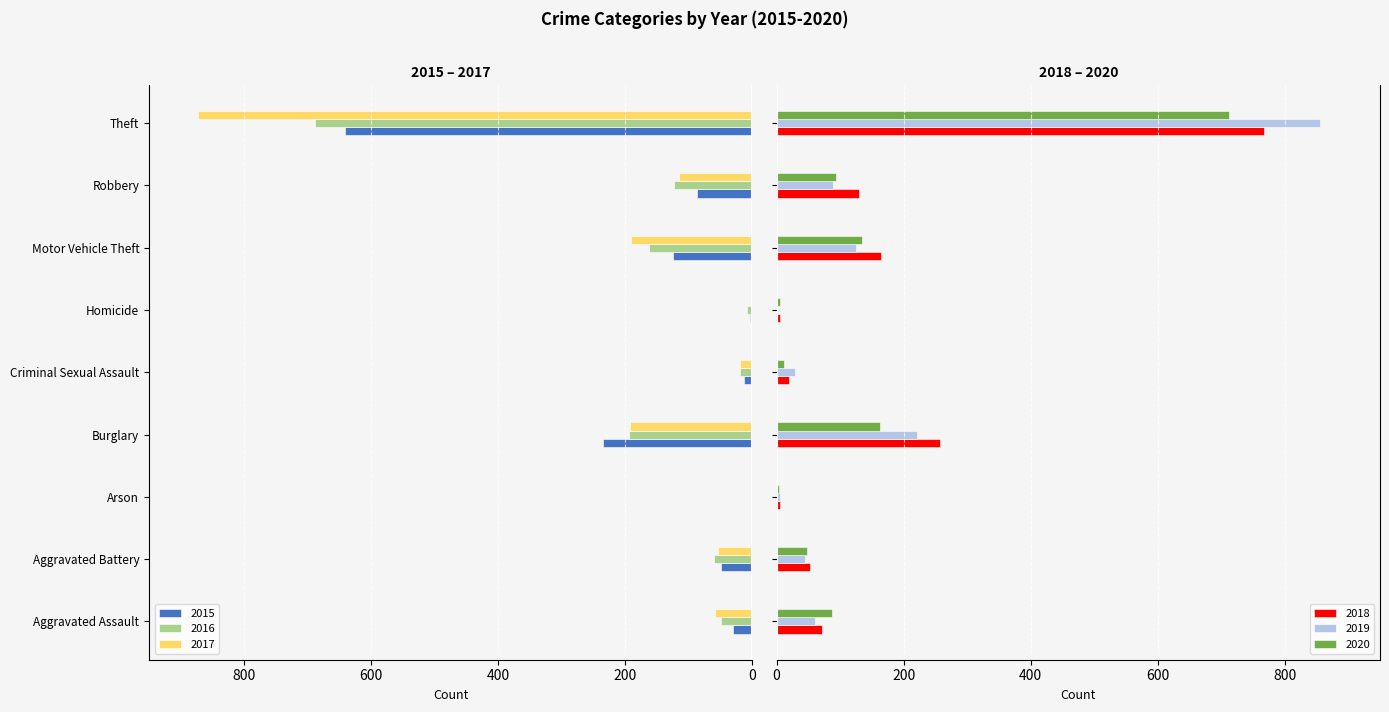

Are the bars horizontal?

Yes